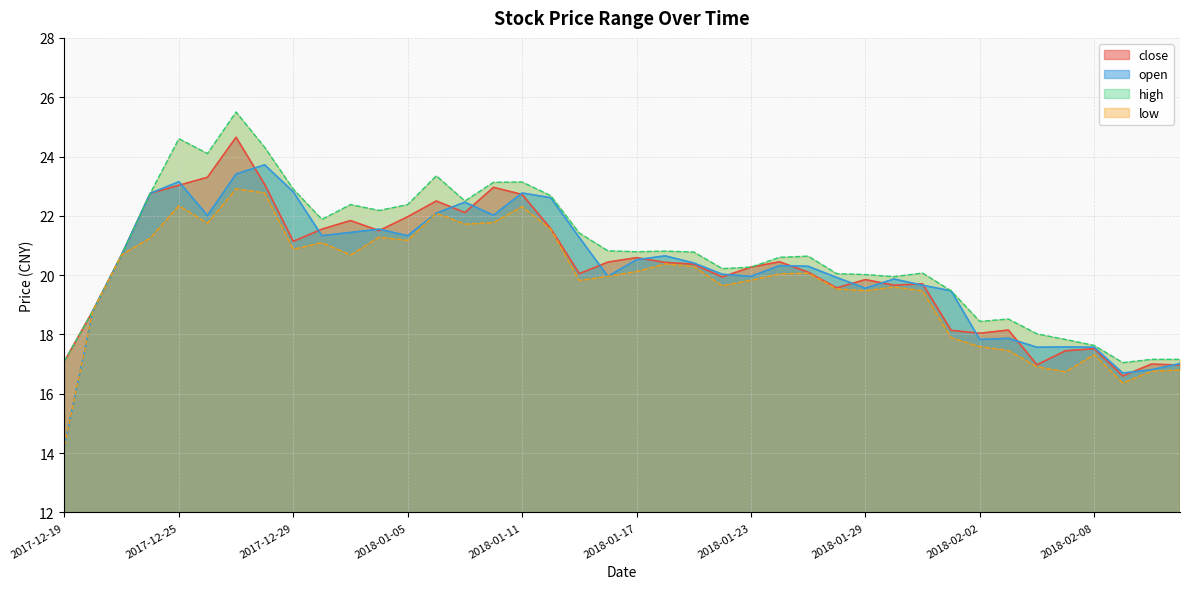

The high series shows 23.1 at 2018-01-10. True or false?

True